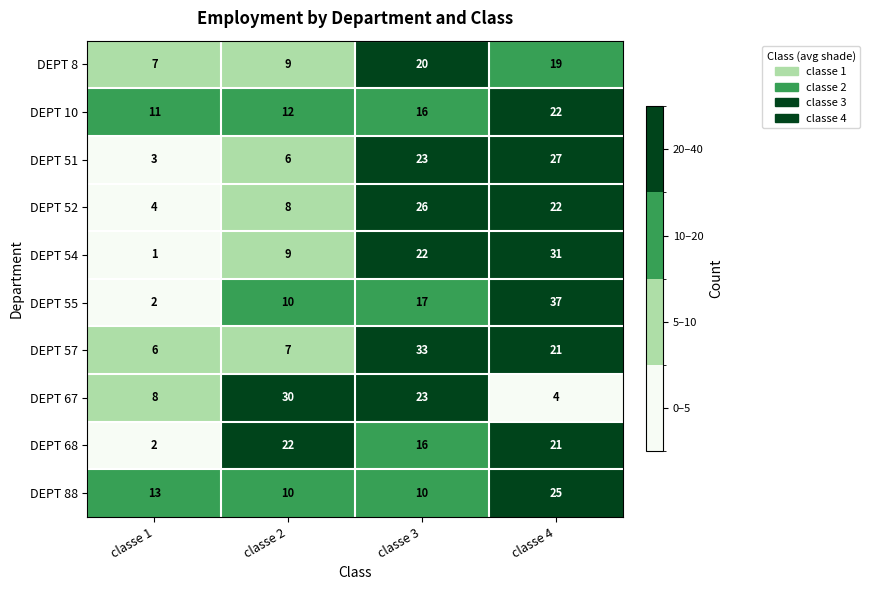

What is the spread (max minus min) of values at classe 1?

12